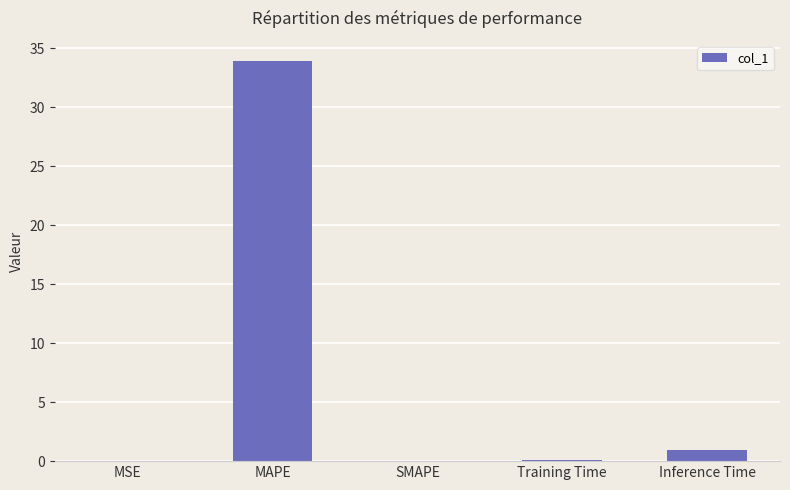

Which category has the highest value across all series?

MAPE